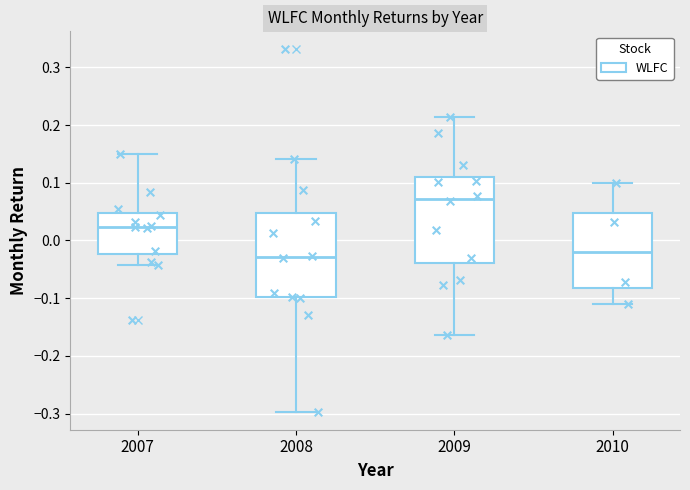

Reading left to right, read every box against the y-axis: the position of its median line, the range the box covers, and the ends of its whiskers. The values are not printed on the chart, so give them approximately, as read against the axis.

2007: median 0.02, box -0.02 to 0.05, whiskers -0.04 to 0.15
2008: median -0.03, box -0.10 to 0.05, whiskers -0.30 to 0.14
2009: median 0.07, box -0.04 to 0.11, whiskers -0.16 to 0.21
2010: median -0.02, box -0.08 to 0.05, whiskers -0.11 to 0.10